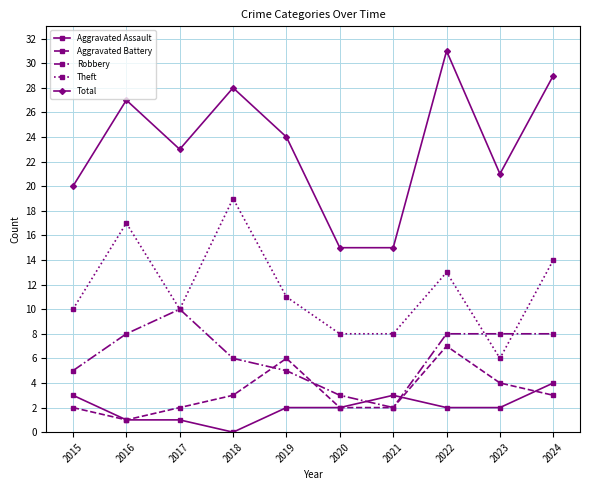

True or false: Robbery and Total cross at least once.

False